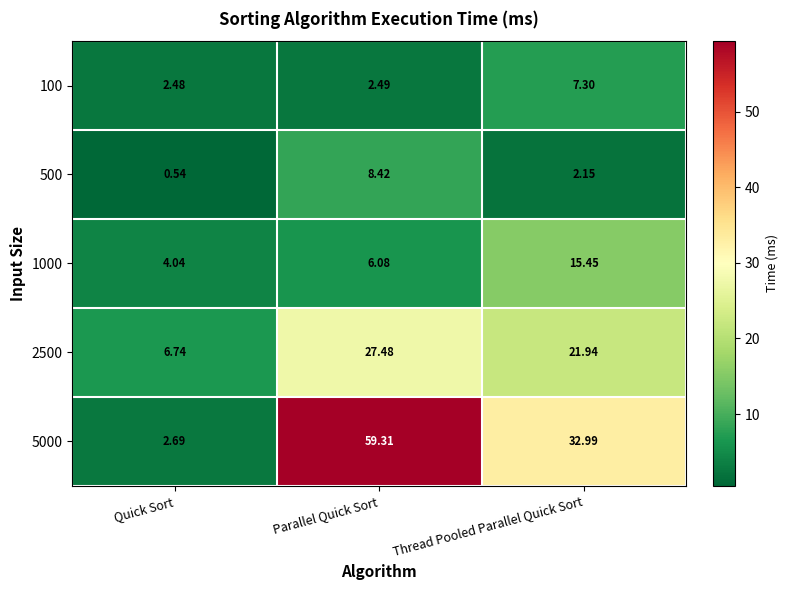

At which label is 1000 closest to 9?

Parallel Quick Sort